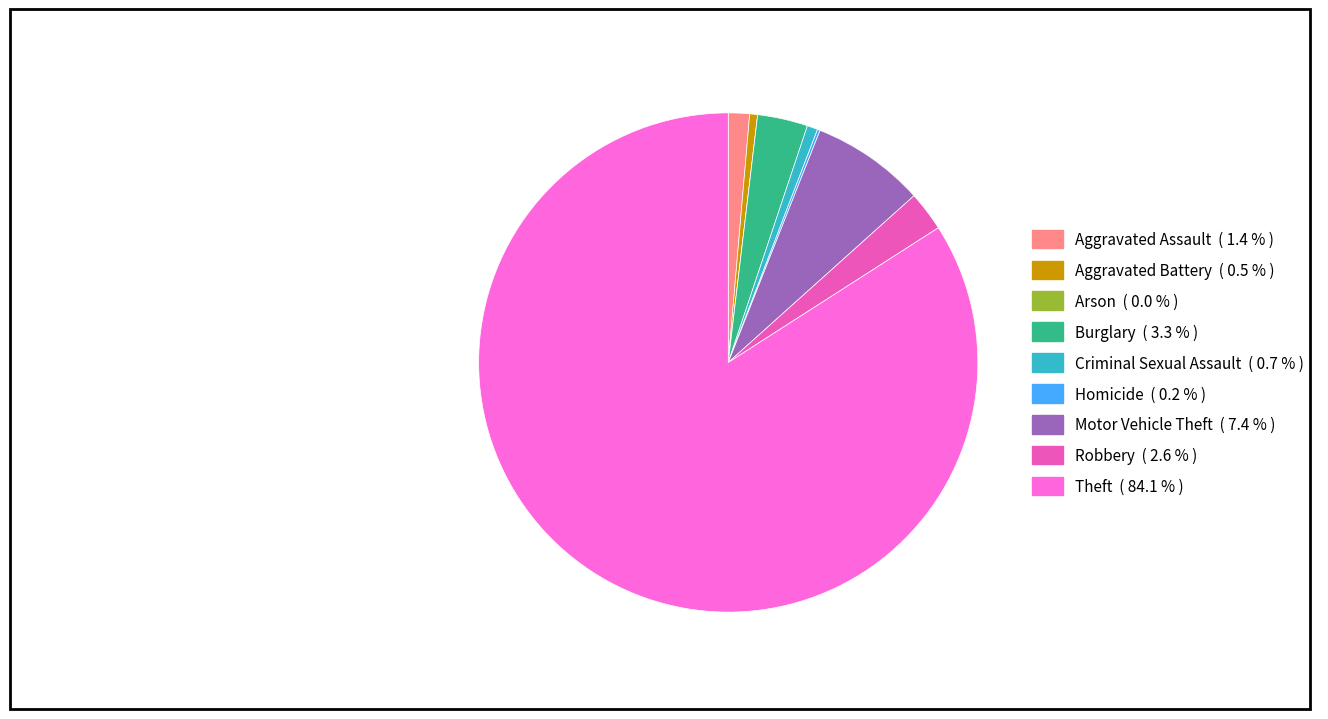

Does any single category account for the majority?

Yes